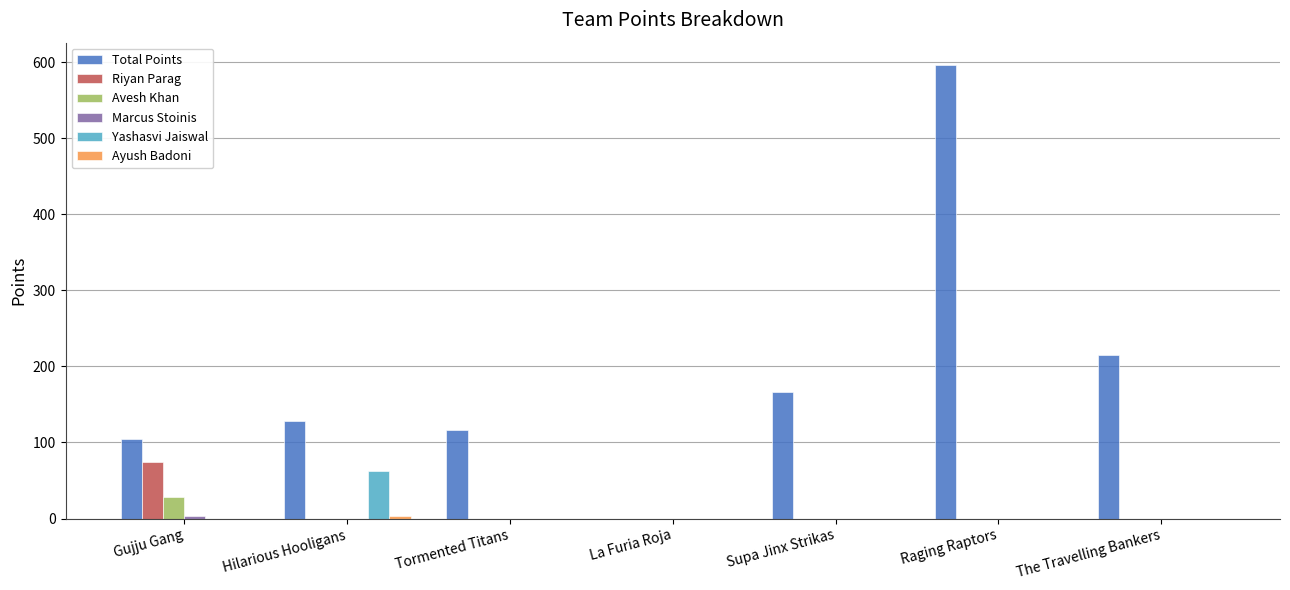

Which category has the highest value in the Yashasvi Jaiswal series?

Hilarious Hooligans